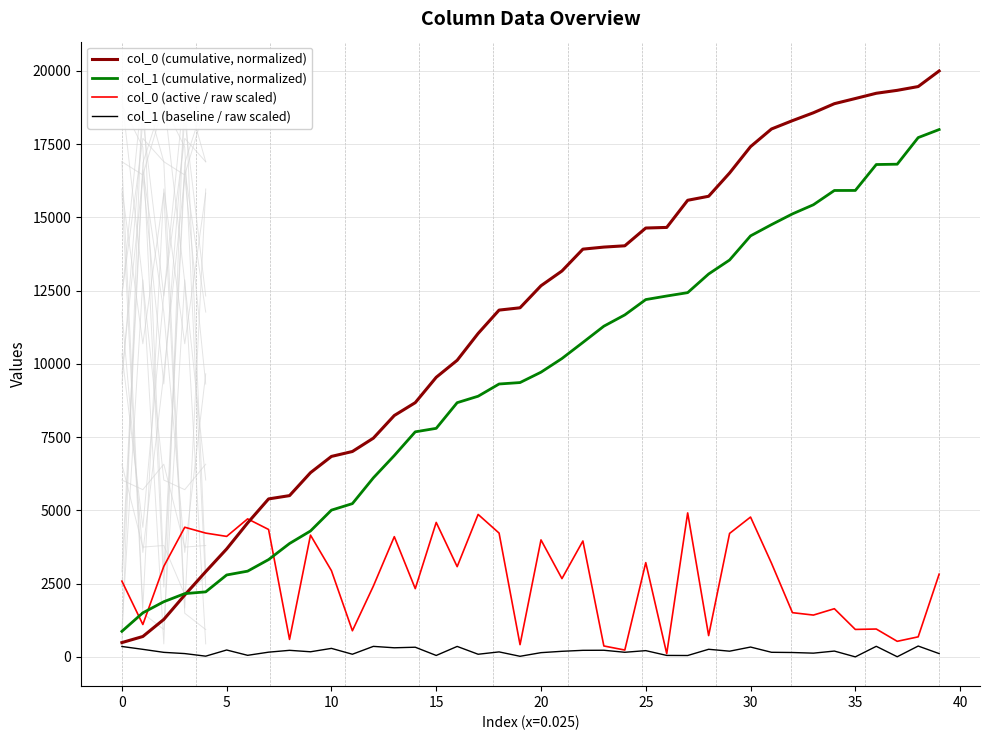

The col_0 (active / raw scaled) series shows 2586.5 at 0. True or false?

True